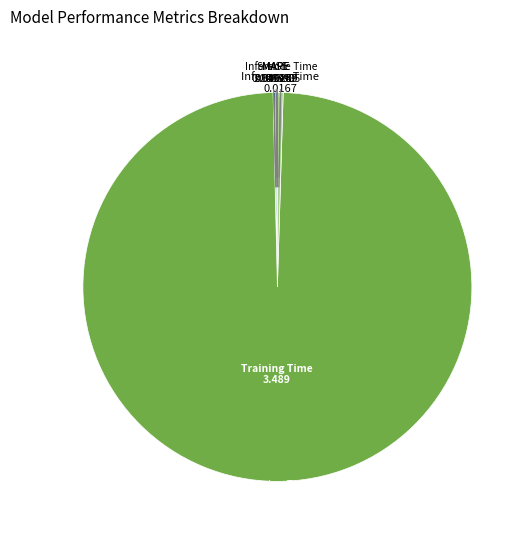

What is the majority slice?

Training Time